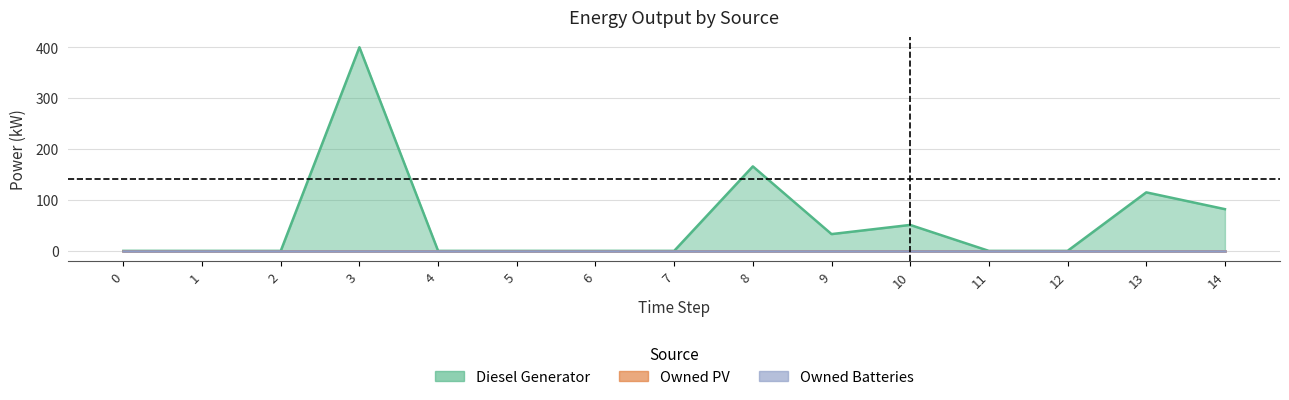

True or false: Owned Batteries has more than 1 points higher than both neighbors.

False